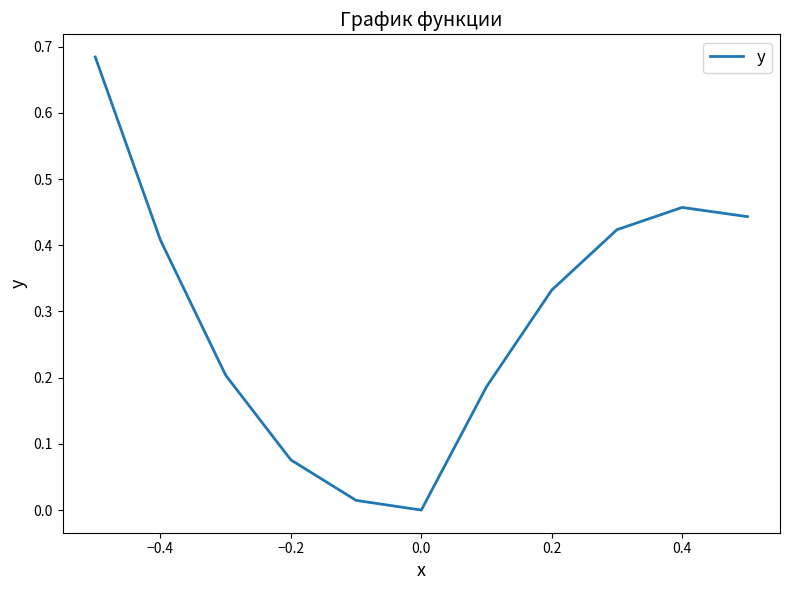

Is it true that the value at 0.4 is 0.6?

False